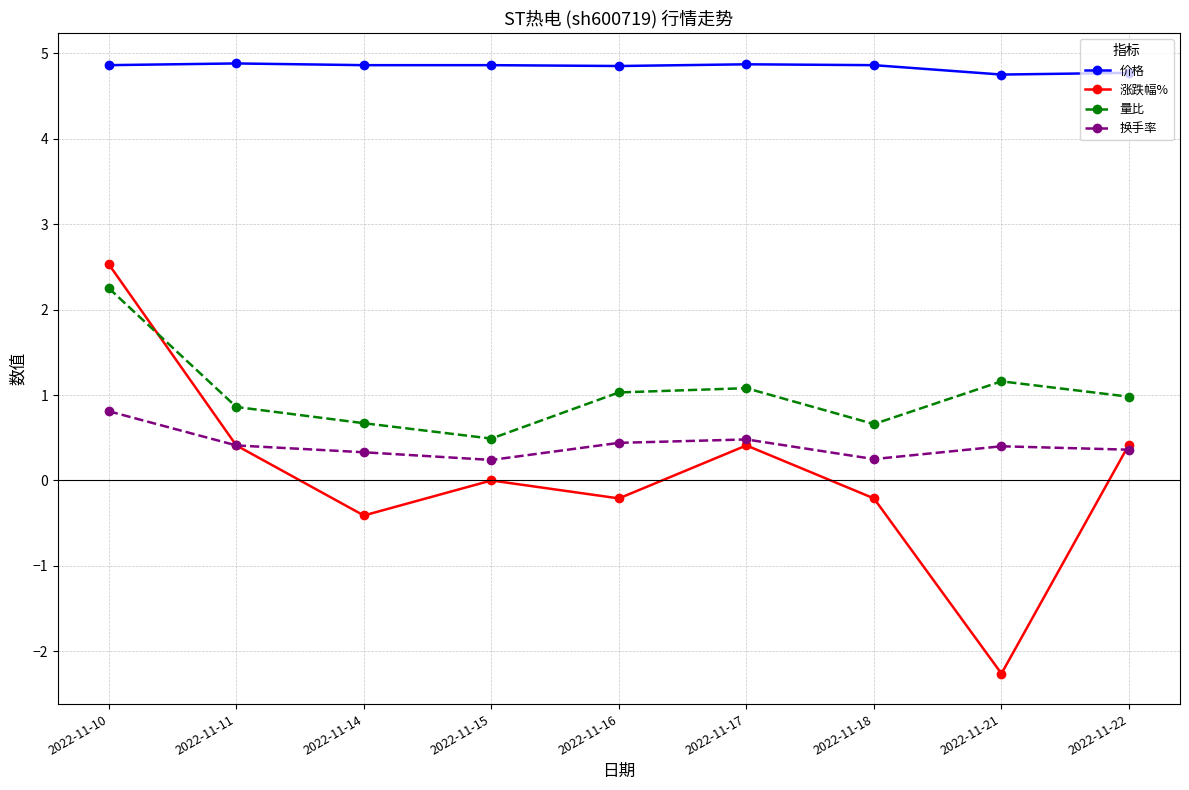

Is it true that 换手率 equals 0.2 at 2022-11-18?

True